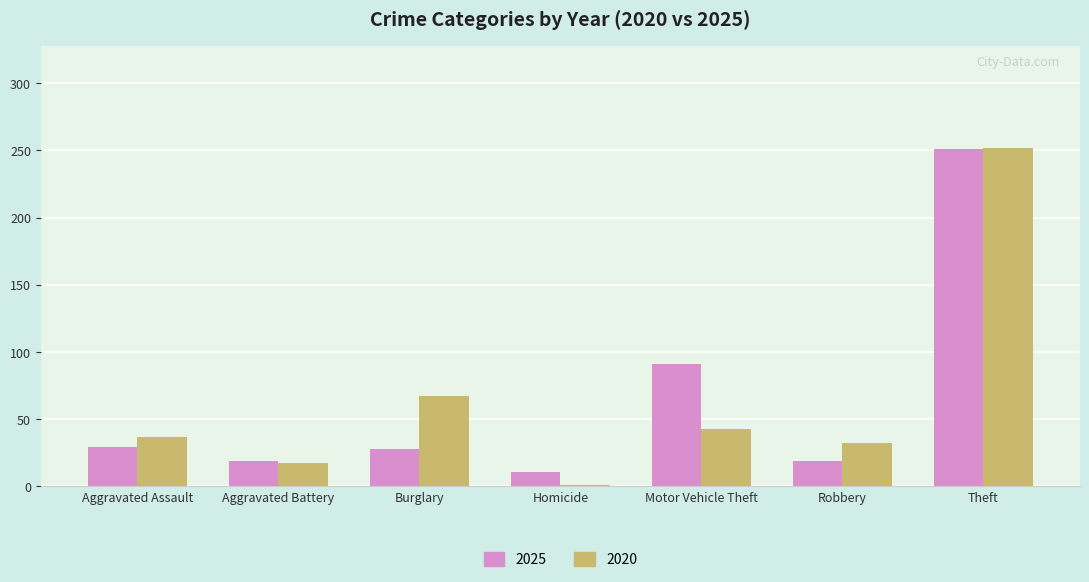

What is the total value across all series at Theft?

503